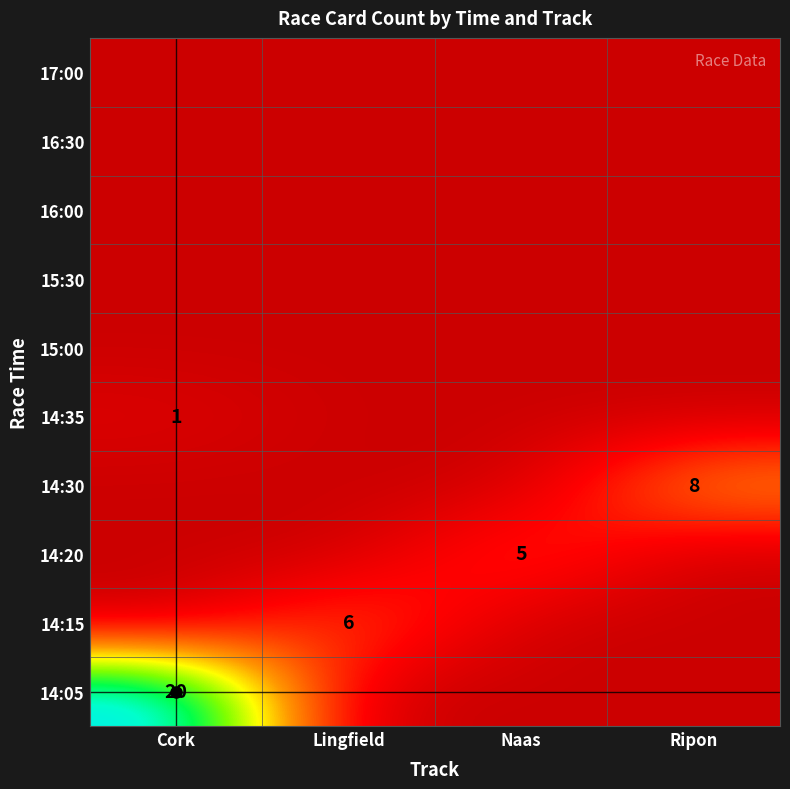

Which series has the largest range (max minus min)?

14:05